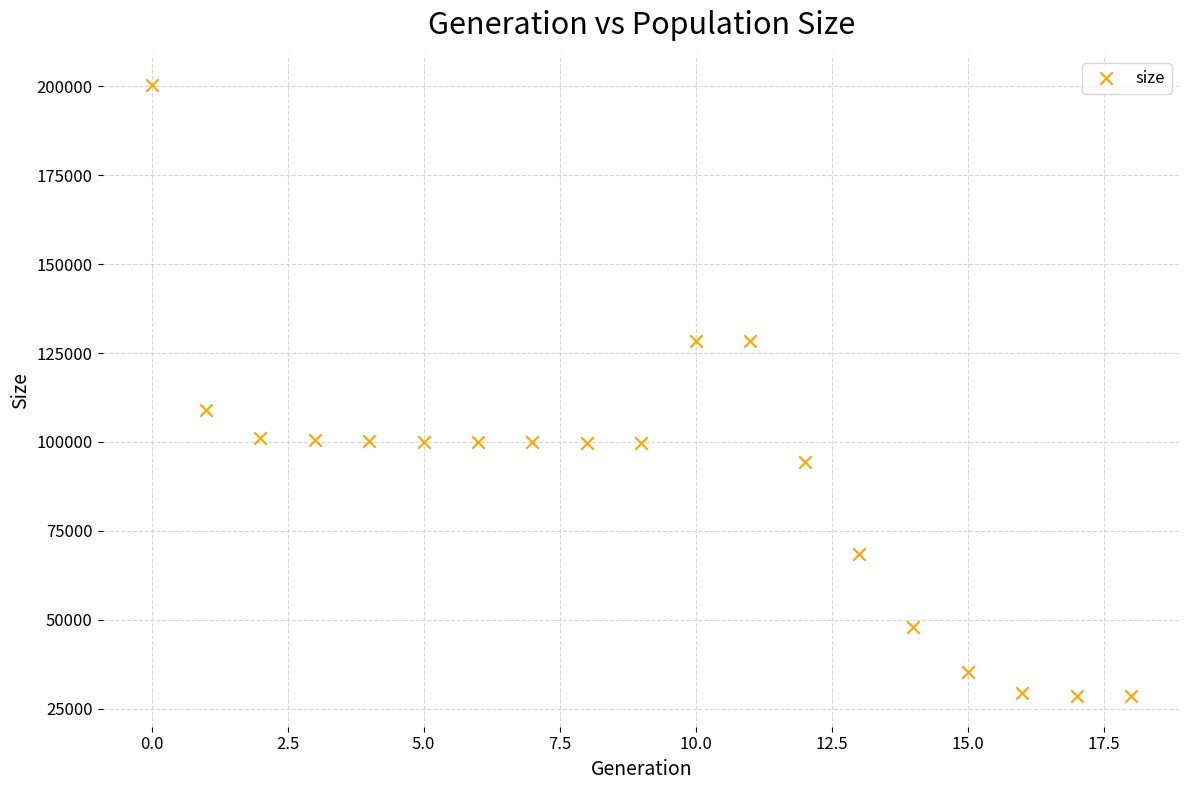

What Y value in the scatter plot is closest to 114392?

108958